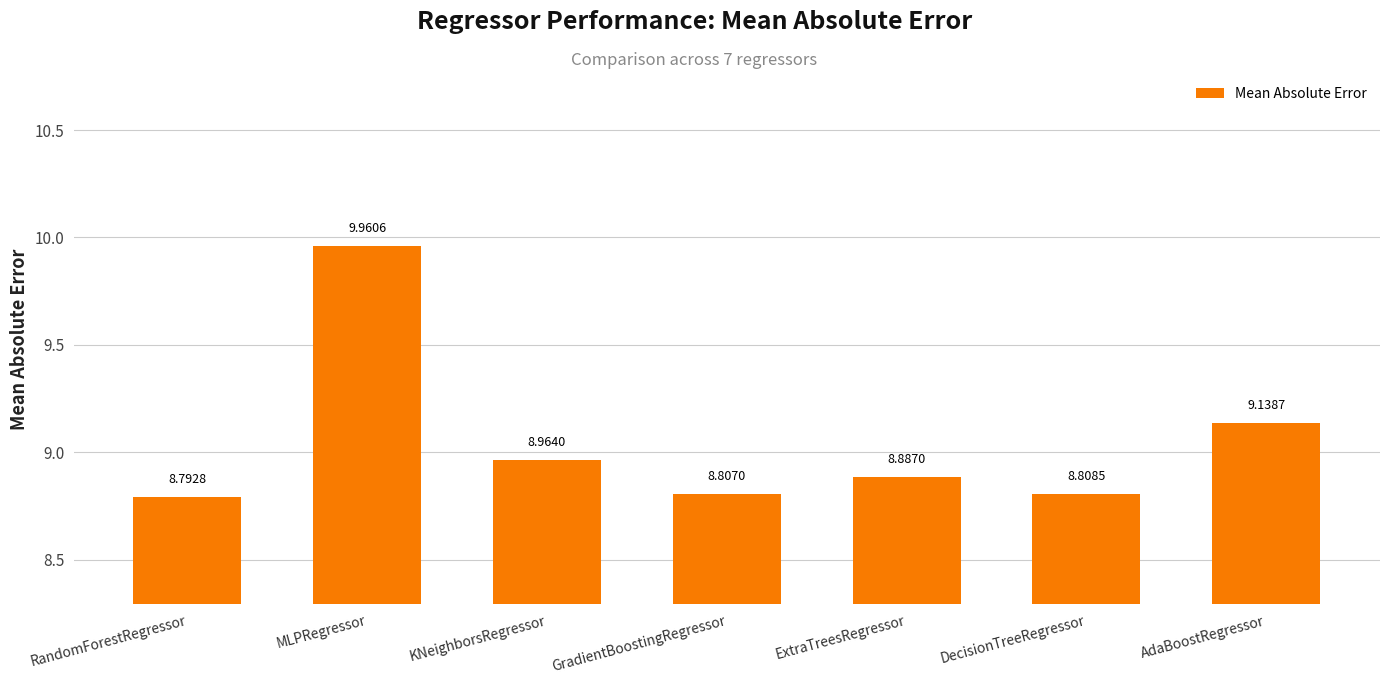

What is the label of the 6th bar from the right?

MLPRegressor